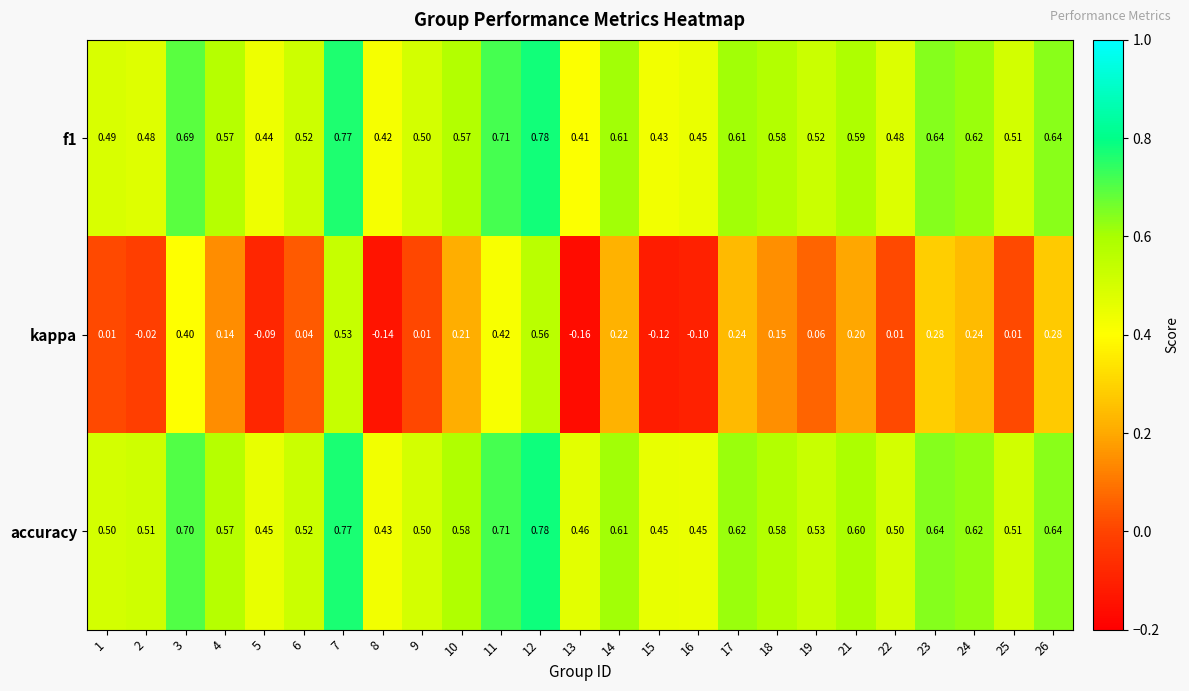

How many categories are shown in the chart?

25